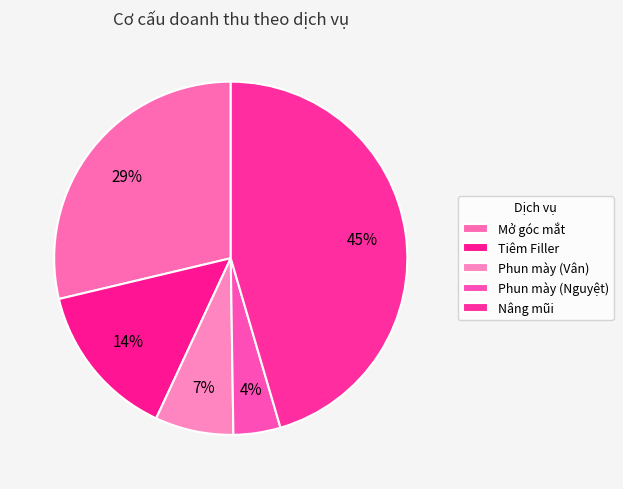

Is Phun mày (Nguyệt) the majority of the pie?

No